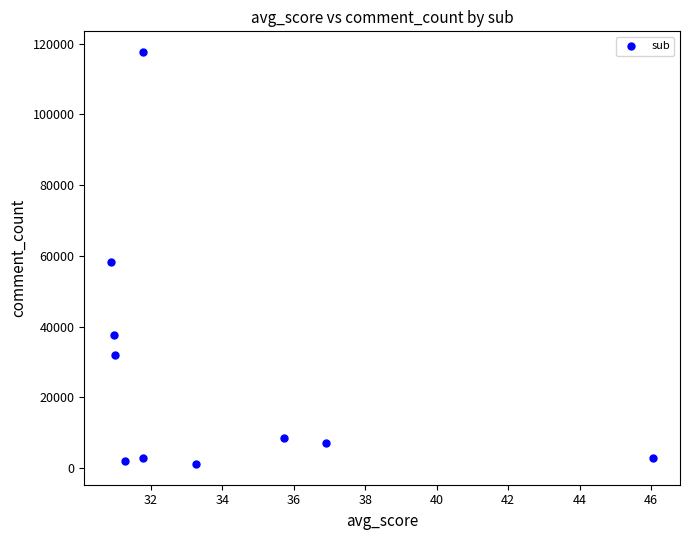

What is the average Y value?

26916